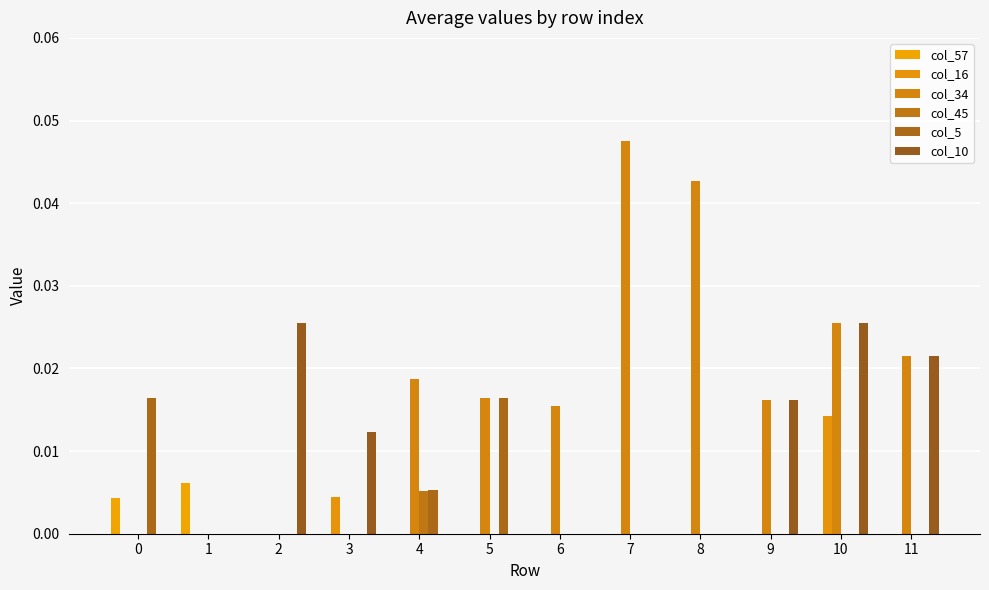

Between 1 and 0, which is larger?

1